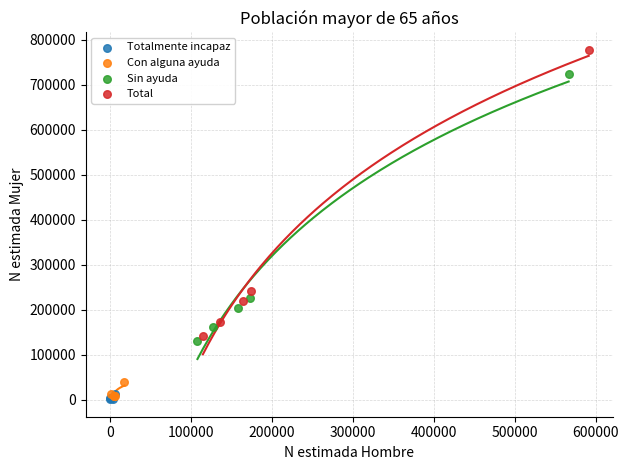

Which series has the largest Y range (max minus min)?

Total